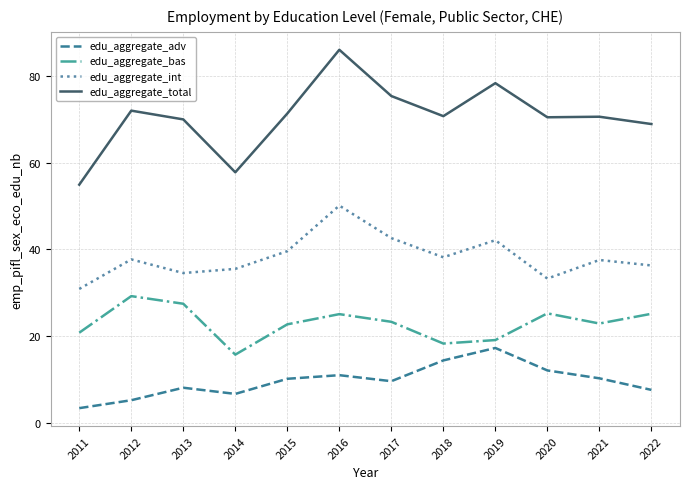

What are all the series names shown in the legend?

edu_aggregate_adv, edu_aggregate_bas, edu_aggregate_int, edu_aggregate_total